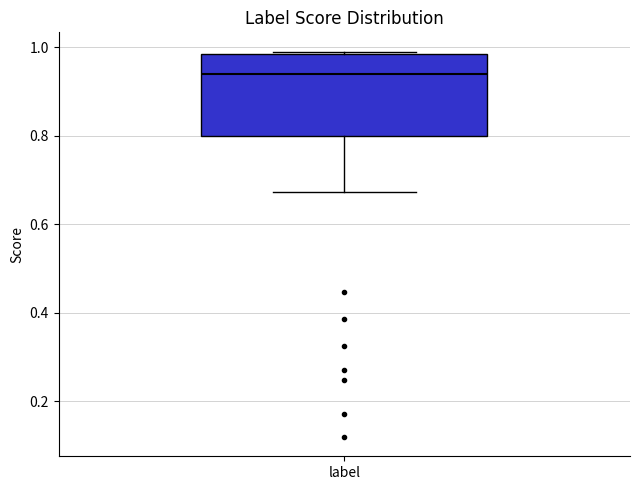

Transcribe this box plot: give where the median line is, the range the box spans, and where the two whiskers end, as read against the y-axis. The values are not printed on the chart, so give them approximately, as read against the axis.

median 0.94, box 0.80 to 0.98, whiskers 0.68 to 0.98 (just above the box's upper edge)